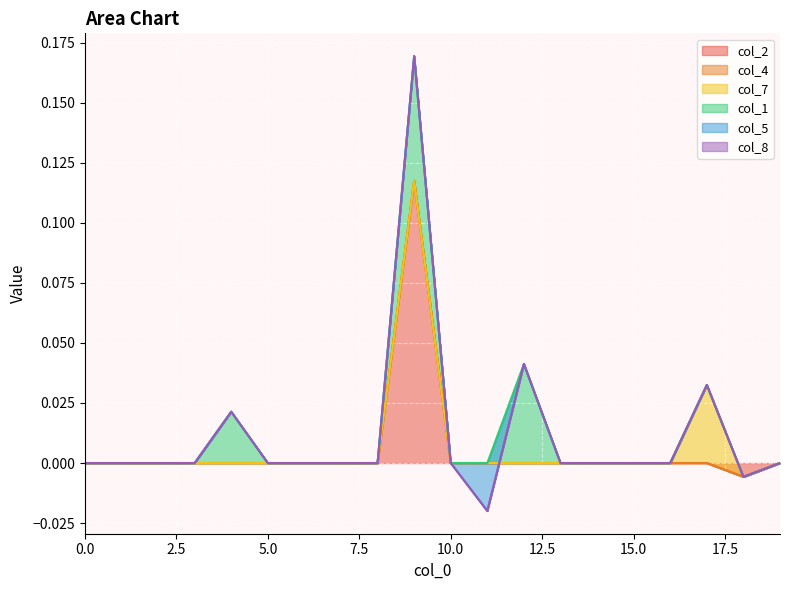

The value of col_8 at 17 is 0.0. True or false?

True